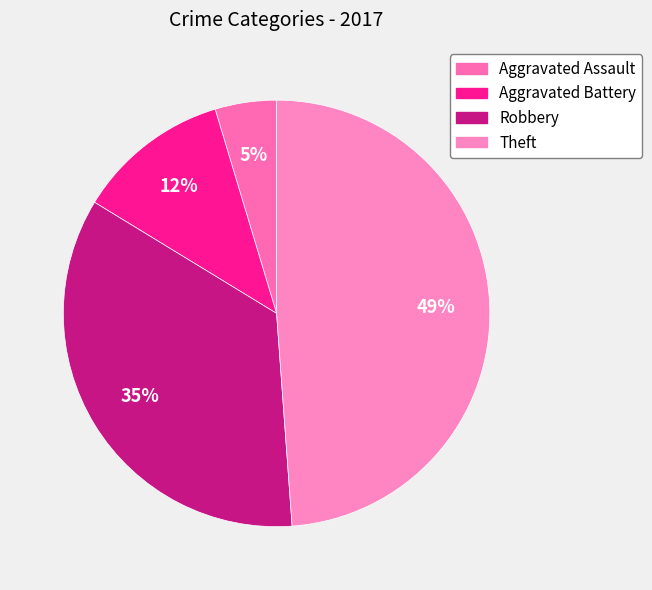

How many segments does this pie chart have?

4